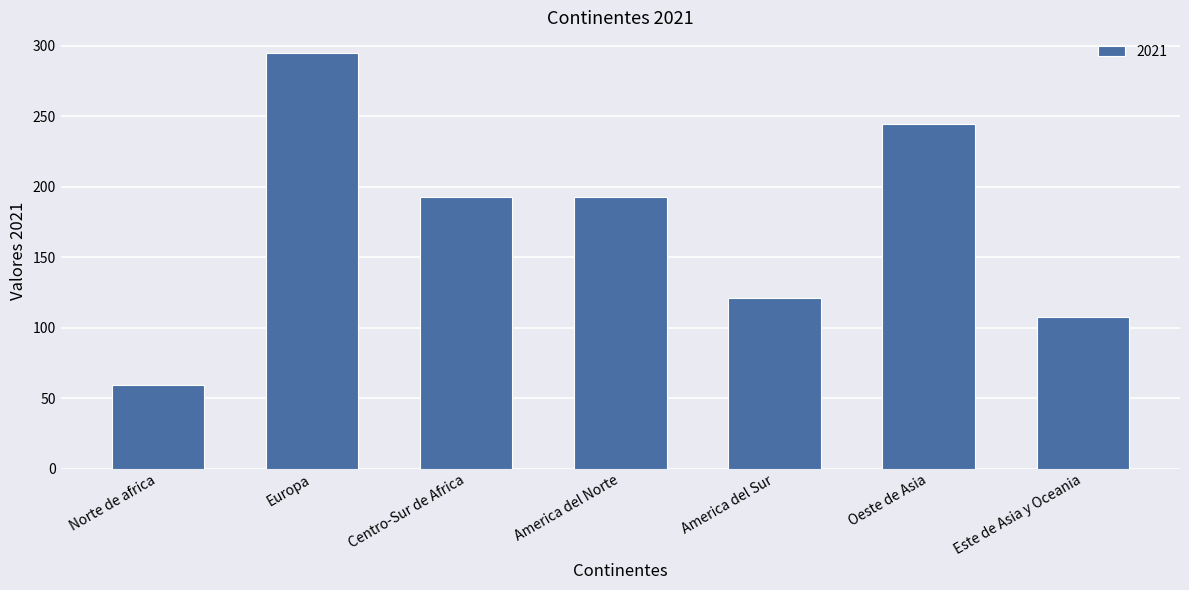

True or false: the data shows 164.2 at Este de Asia y Oceania.

False